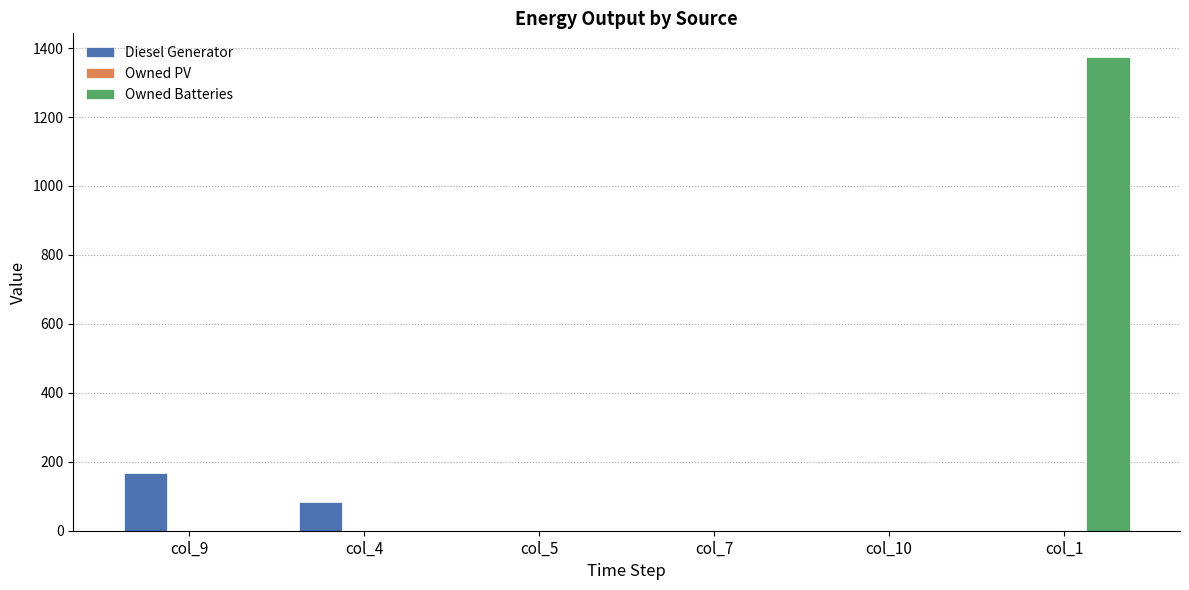

Which series has the largest total across all categories?

Owned Batteries